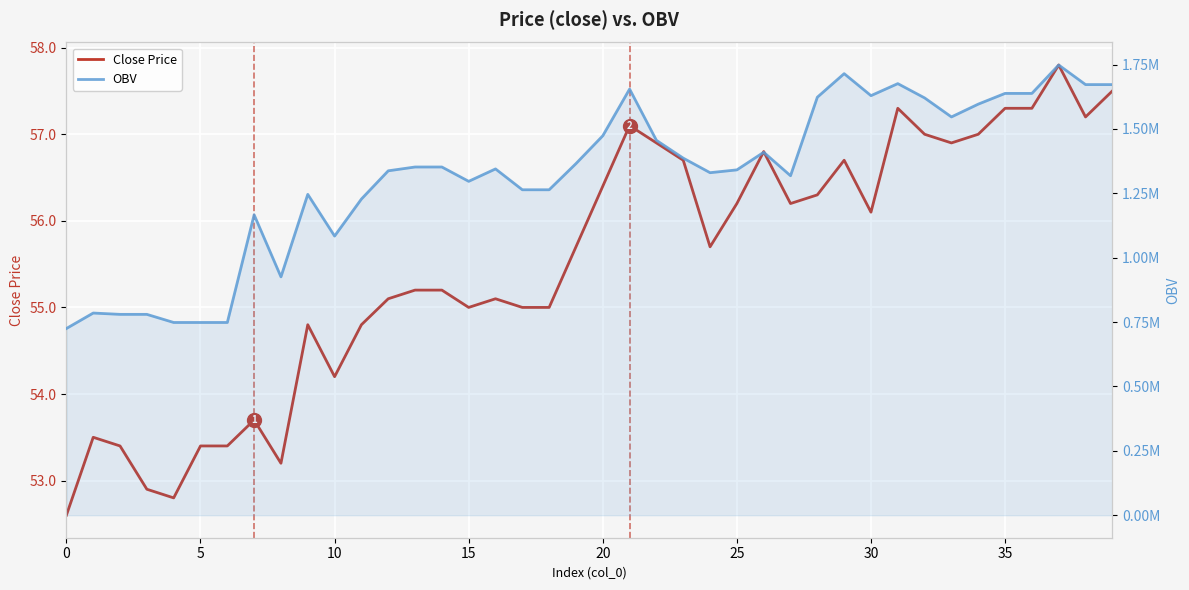

What is the maximum value shown in the chart?

1748441.5